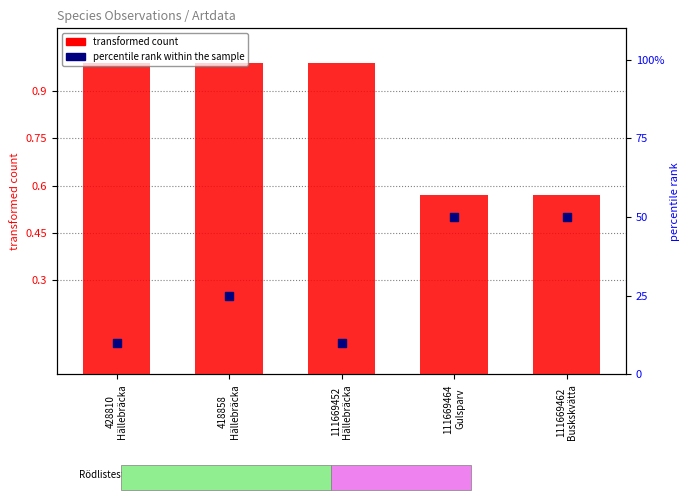

Which series contains the lowest Y value?

transformed count